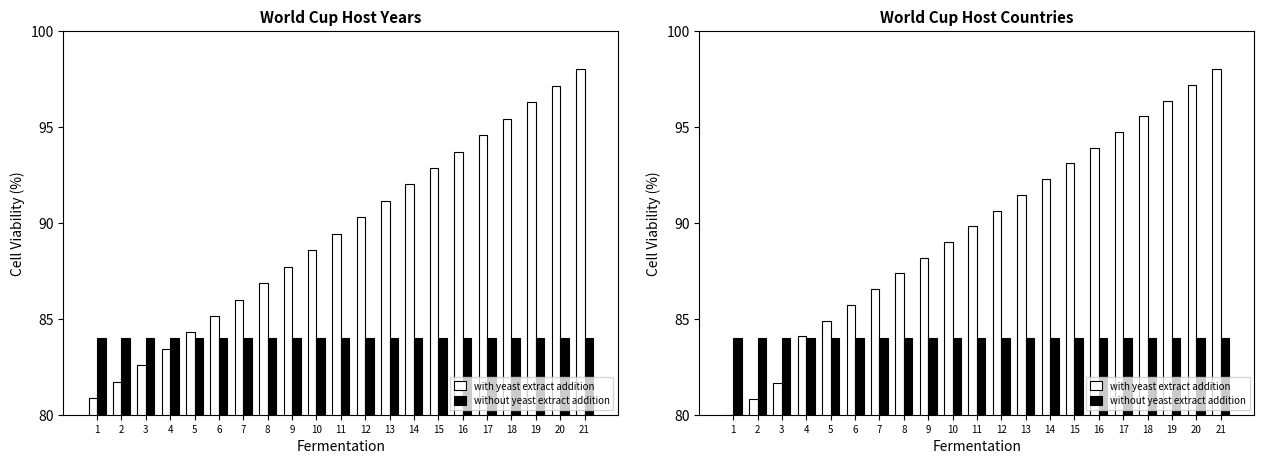

What is the sum of the Edition Number values at 2 and 17?

176.3